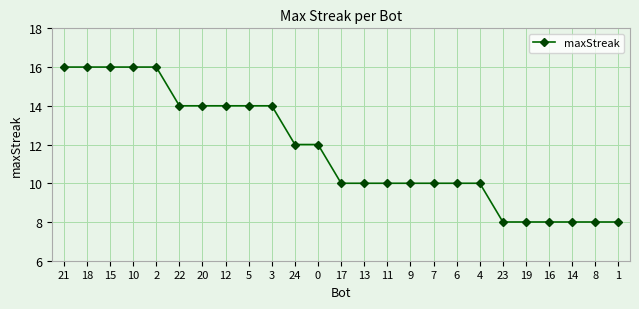

Reading left to right, list all the values displayed in this chart.

21=16	18=16	15=16	10=16	2=16	22=14	20=14	12=14	5=14	3=14	24=12	0=12	17=10	13=10	11=10	9=10	7=10	6=10	4=10	23=8	19=8	16=8	14=8	8=8	1=8